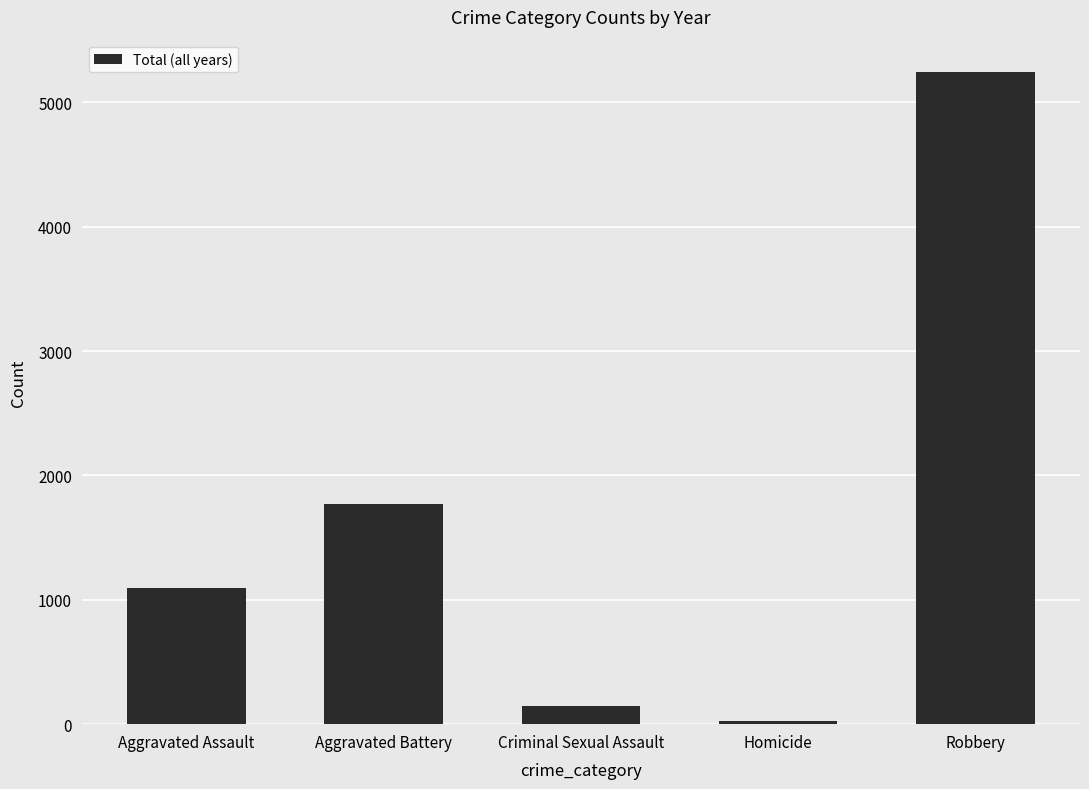

Rank the categories by value from lowest to highest.

Homicide, Criminal Sexual Assault, Aggravated Assault, Aggravated Battery, Robbery